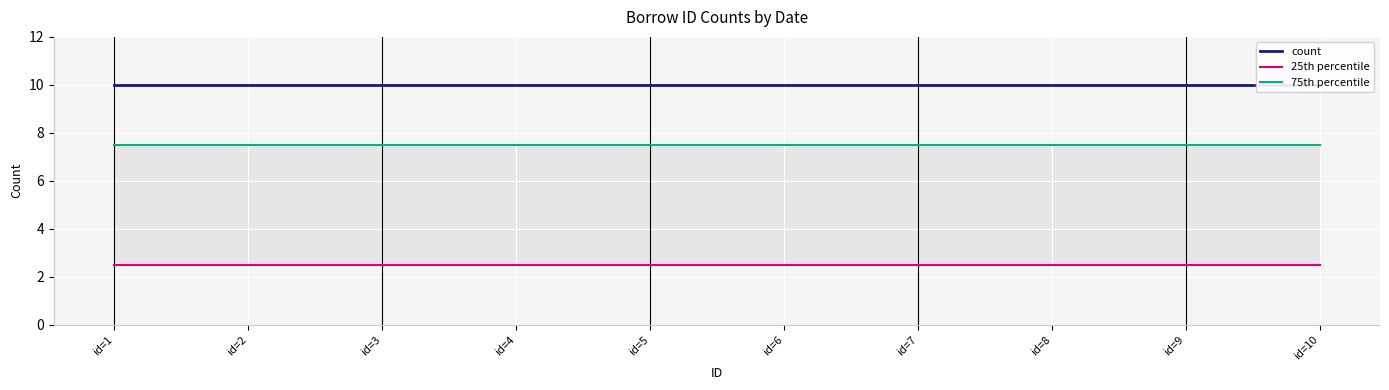

Rank the categories by 25th percentile value from lowest to highest.

id=1, id=2, id=3, id=4, id=5, id=6, id=7, id=8, id=9, id=10